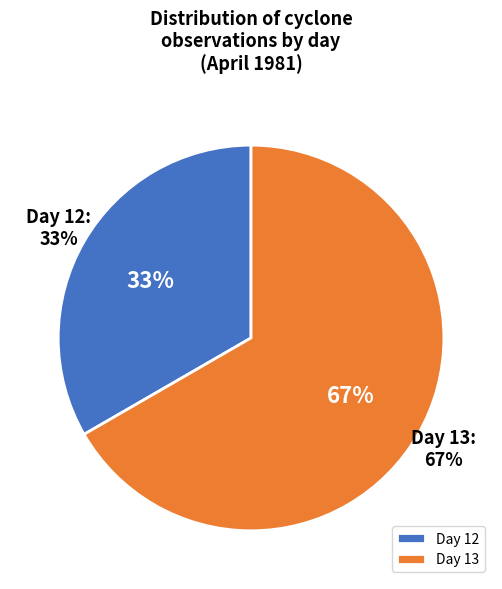

Which slice is the smallest?

12